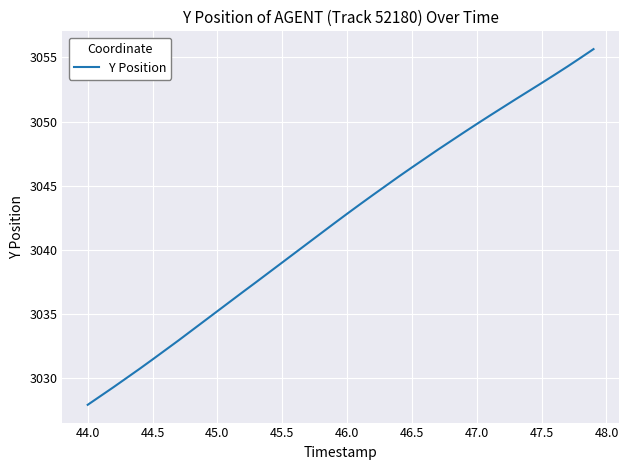

What is the greatest value displayed?

3055.6